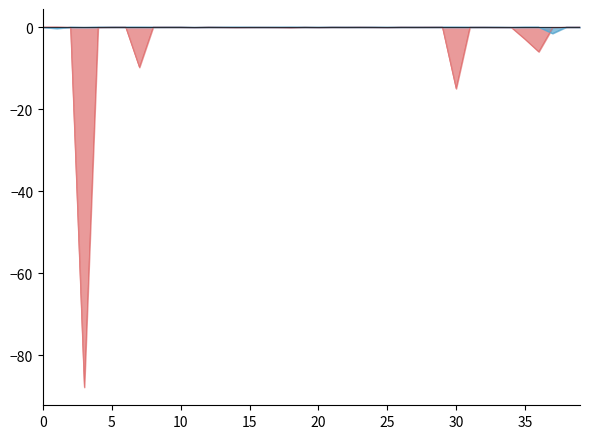

What is the minimum value shown in the chart?

-87.8